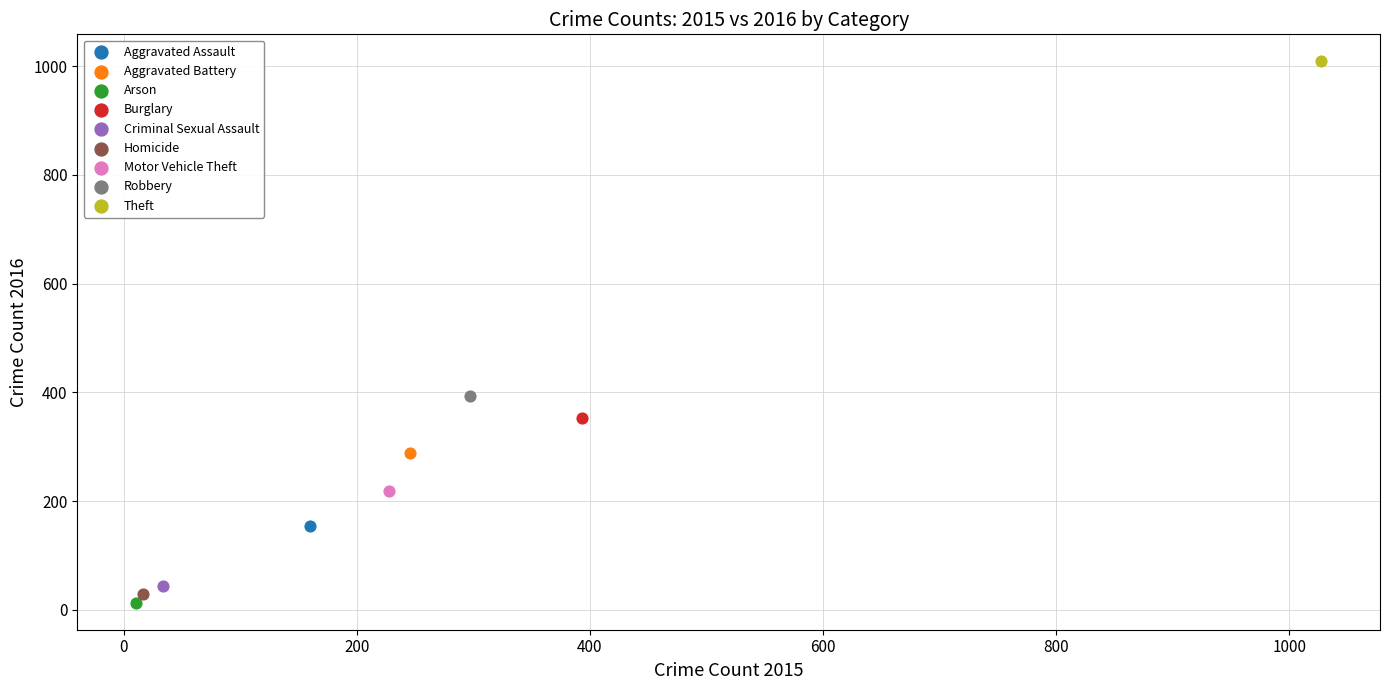

What are all the series names shown in the legend?

Aggravated Assault, Aggravated Battery, Arson, Burglary, Criminal Sexual Assault, Homicide, Motor Vehicle Theft, Robbery, Theft